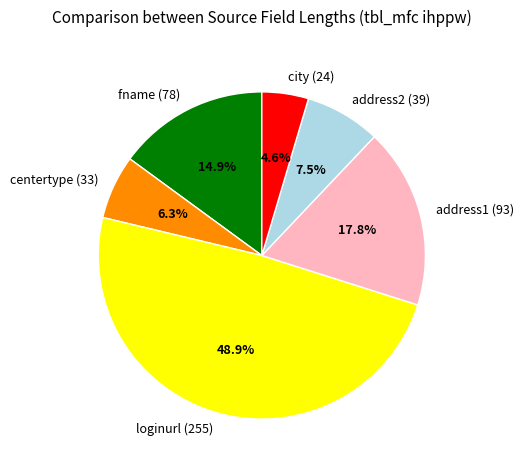

Count the number of slices in the pie.

6